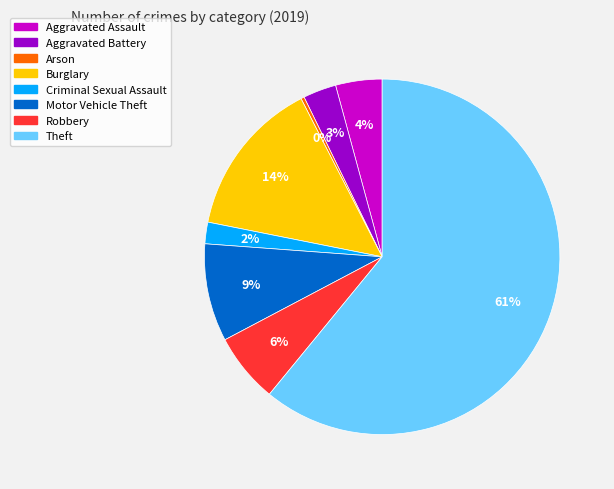

Rank the categories by value from lowest to highest.

Arson, Criminal Sexual Assault, Aggravated Battery, Aggravated Assault, Robbery, Motor Vehicle Theft, Burglary, Theft